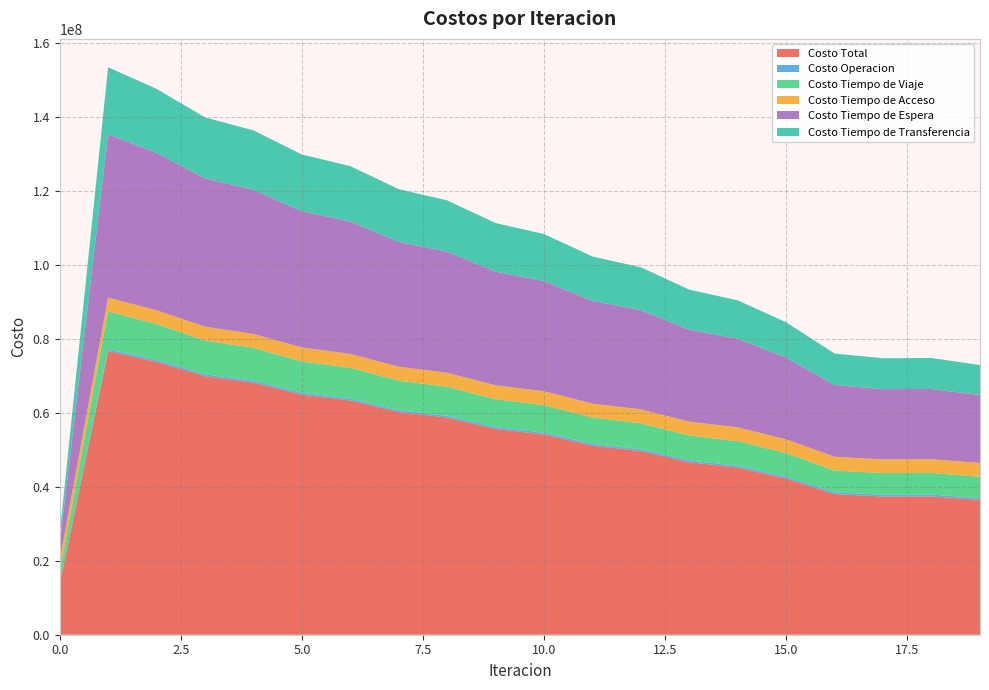

Where does the Costo Tiempo de Espera series first go above 29767199?

1